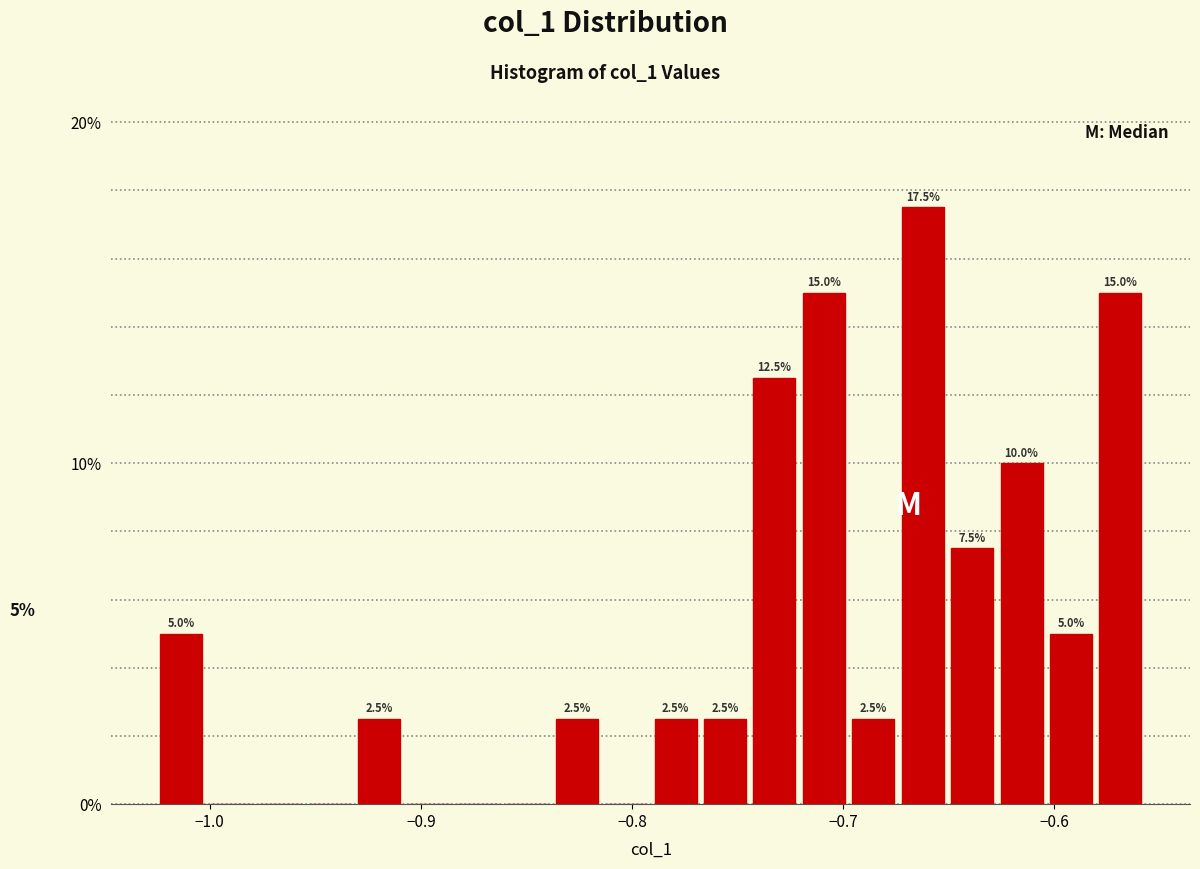

Read against the x-axis, roughly where is the centre of the tallest bar?

-0.66